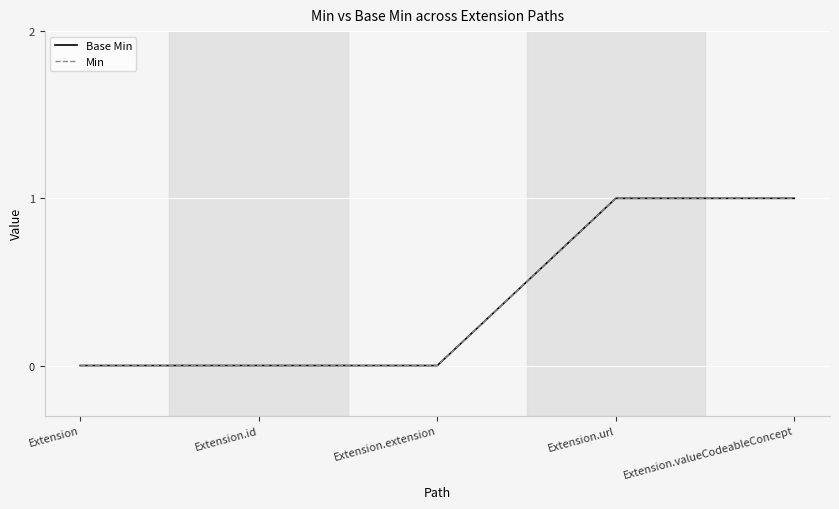

True or false: Base Min has more than 0 points higher than both neighbors.

False